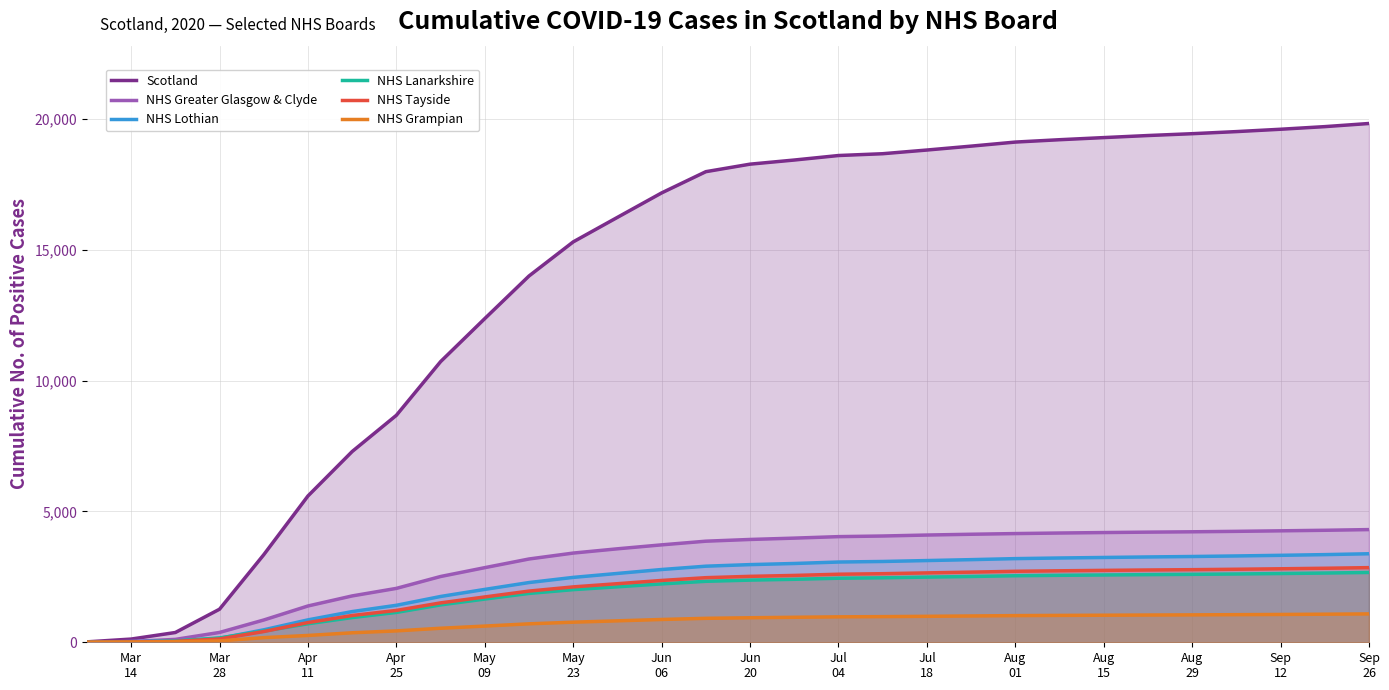

How many lines are shown in the chart?

6